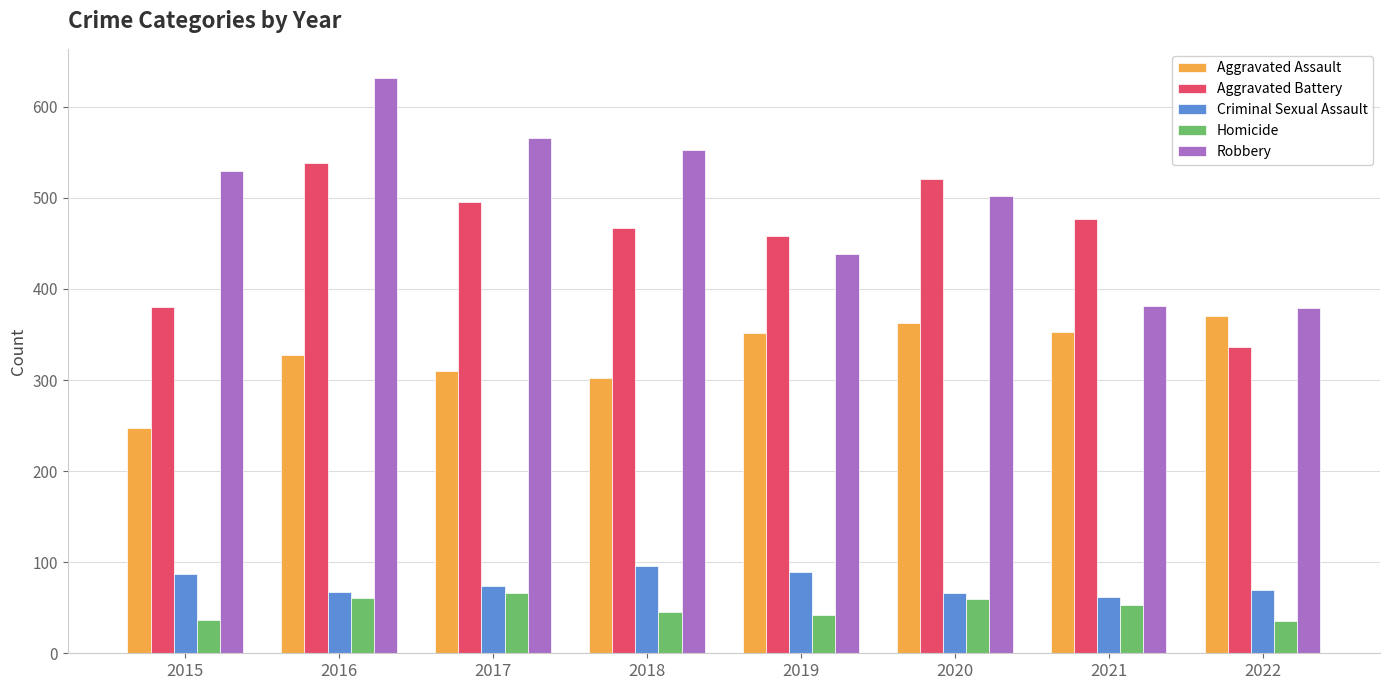

What is the maximum value for Aggravated Assault?

370